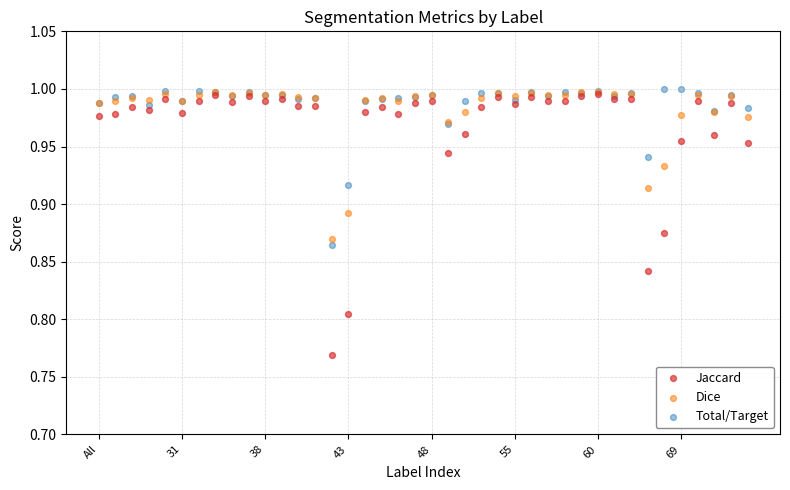

What are all the series names shown in the legend?

Jaccard, Dice, Total/Target